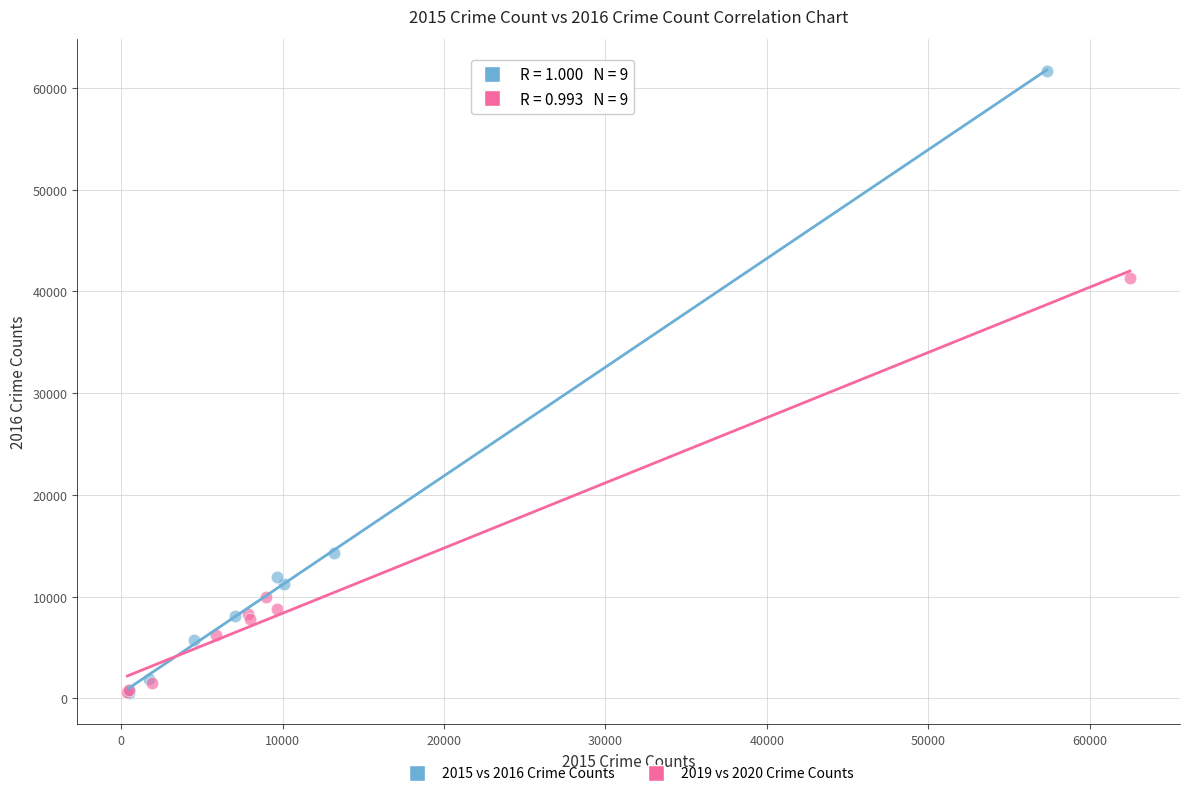

Which series has the largest Y range (max minus min)?

2015 vs 2016 Crime Counts